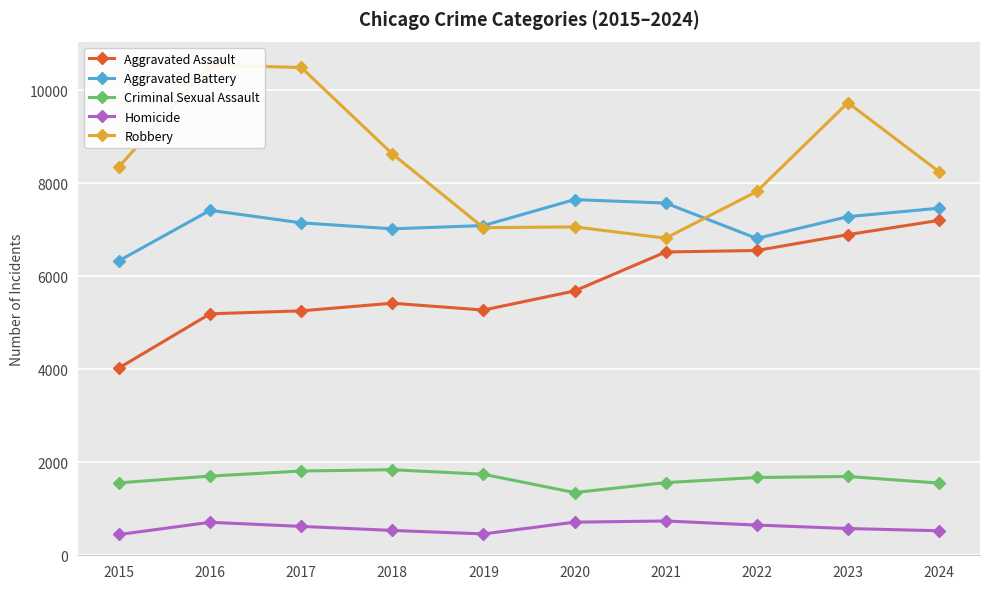

Is the value of Aggravated Battery at 2015 greater than the value of Robbery at 2021?

No